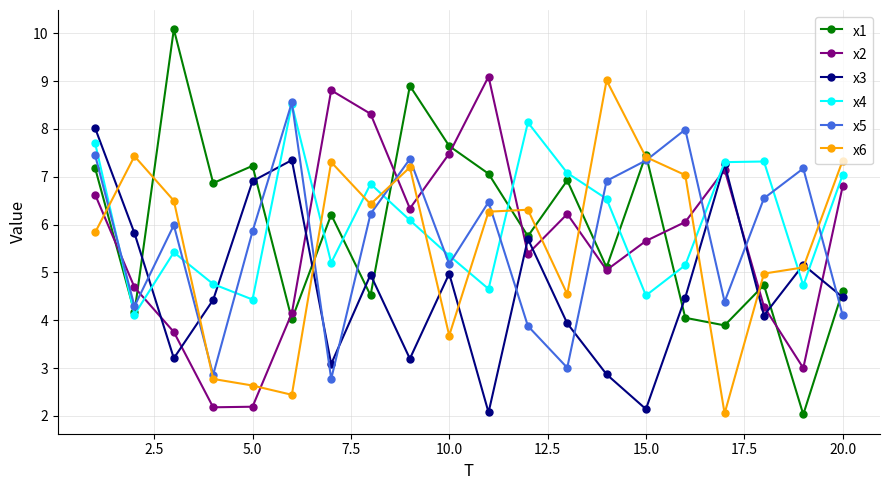

True or false: x6 and x4 intersect in this chart.

True